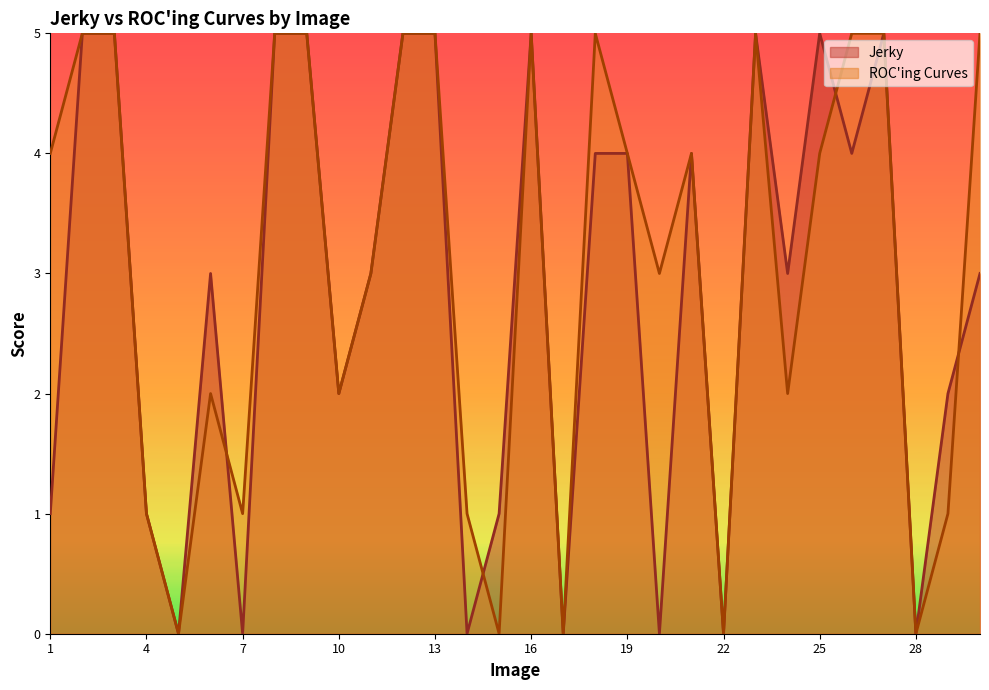

At how many categories does at least one series exceed 0?

26